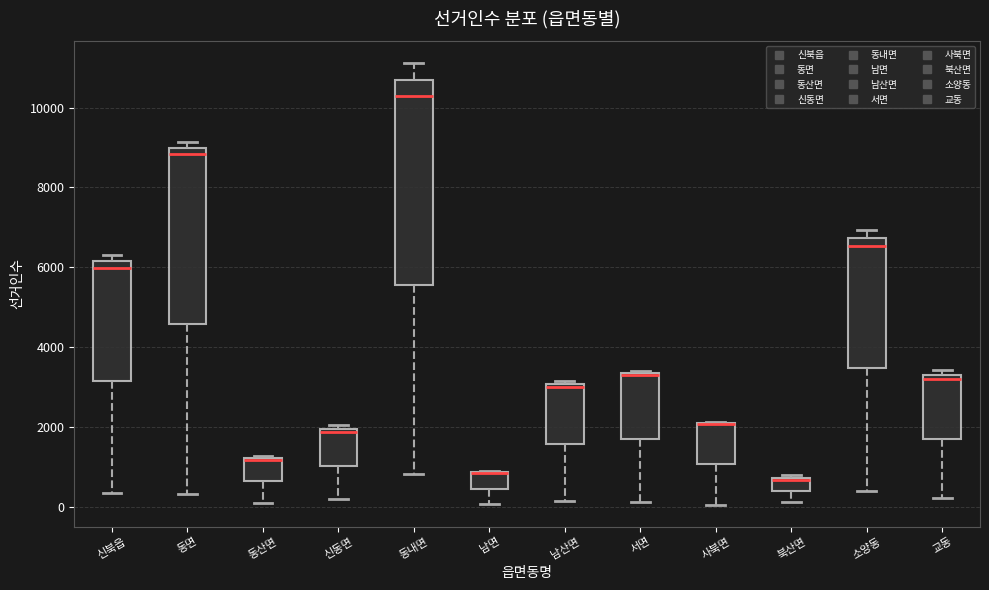

Reading left to right, read every box against the y-axis: the position of its median line, the range the box covers, and the ends of its whiskers. The values are not printed on the chart, so give them approximately, as read against the axis.

신북읍: median 6000, box 3200 to 6200, whiskers 400 to 6400
동면: median 8800, box 4600 to 9000, whiskers 400 to 9200
동산면: median 1200 (drawn on the box's upper edge), box 600 to 1200, whiskers 0 to 1200
신동면: median 1800, box 1000 to 2000, whiskers 200 to 2000 (just above the box's upper edge)
동내면: median 10200, box 5600 to 10600, whiskers 800 to 11200
남면: median 800 (drawn on the box's upper edge), box 400 to 800, whiskers 0 to 1000
남산면: median 3000 (just below the box's upper edge), box 1600 to 3000, whiskers 200 to 3200
서면: median 3200, box 1800 to 3400, whiskers 200 to 3400
사북면: median 2000 (drawn on the box's upper edge), box 1000 to 2200, whiskers 0 to 2200
북산면: median 600, box 400 to 800, whiskers 200 to 800
소양동: median 6600, box 3400 to 6800, whiskers 400 to 7000
교동: median 3200, box 1800 to 3400, whiskers 200 to 3400 (just above the box's upper edge)